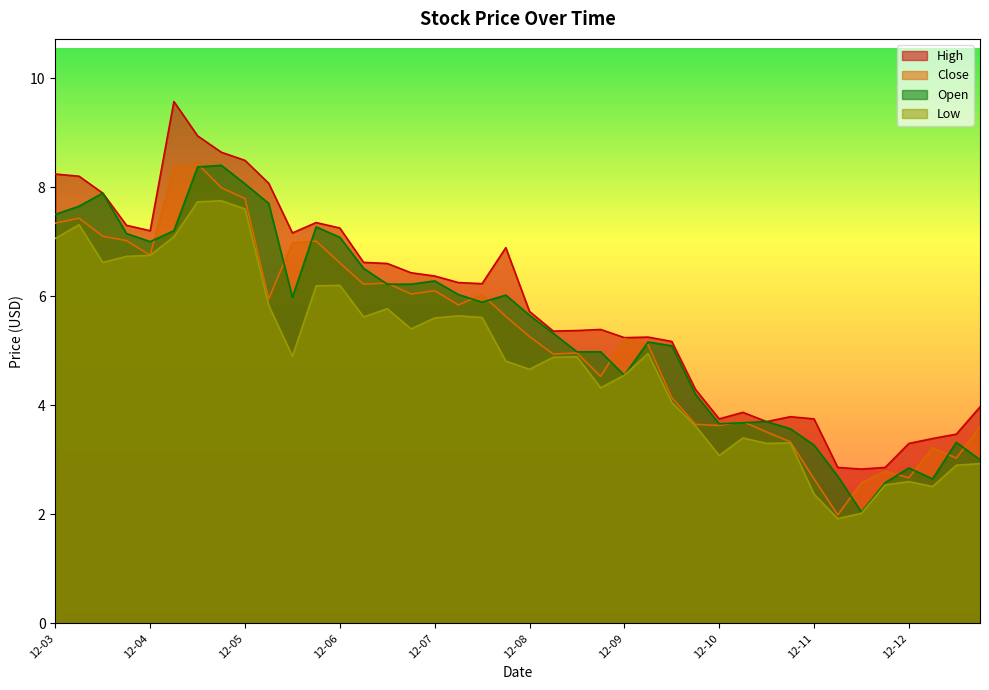

What is the label of the 28th point from the left?

2012-10-01